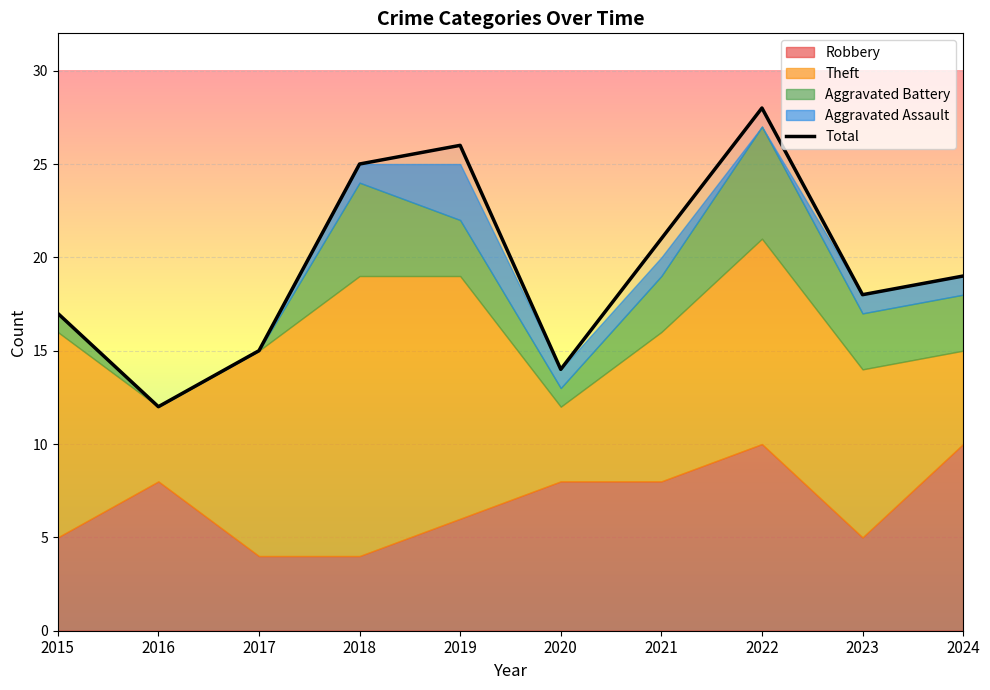

Reading left to right, extract all data points from this chart.

2015=17	2016=12	2017=15	2018=25	2019=26	2020=14	2021=21	2022=28	2023=18	2024=19